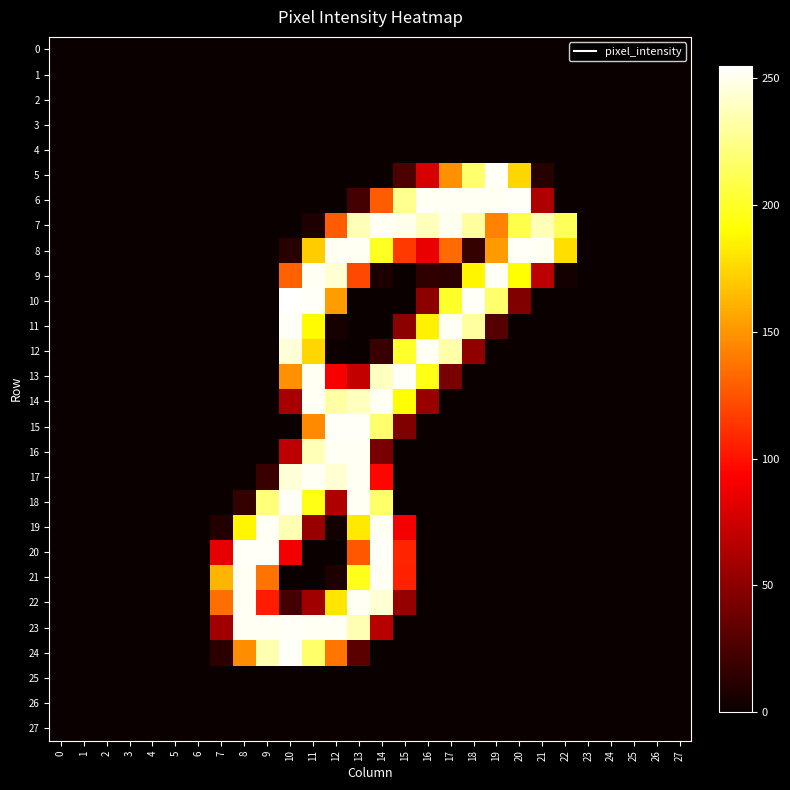

Reading left to right, transcribe all the data shown in this chart.

0: 0=0	1=0	2=0	3=0	4=0	5=0	6=0	7=0	8=0	9=0	10=0	11=0	12=0	13=0	14=0	15=0	16=0	17=0	18=0	19=0	20=0	21=0	22=0	23=0	24=0	25=0	26=0	27=0
1: 0=0	1=0	2=0	3=0	4=0	5=0	6=0	7=0	8=0	9=0	10=0	11=0	12=0	13=0	14=0	15=0	16=0	17=0	18=0	19=0	20=0	21=0	22=0	23=0	24=0	25=0	26=0	27=0
2: 0=0	1=0	2=0	3=0	4=0	5=0	6=0	7=0	8=0	9=0	10=0	11=0	12=0	13=0	14=0	15=0	16=0	17=0	18=0	19=0	20=0	21=0	22=0	23=0	24=0	25=0	26=0	27=0
3: 0=0	1=0	2=0	3=0	4=0	5=0	6=0	7=0	8=0	9=0	10=0	11=0	12=0	13=0	14=0	15=0	16=0	17=0	18=0	19=0	20=0	21=0	22=0	23=0	24=0	25=0	26=0	27=0
4: 0=0	1=0	2=0	3=0	4=0	5=0	6=0	7=0	8=0	9=0	10=0	11=0	12=0	13=0	14=0	15=0	16=0	17=0	18=0	19=0	20=0	21=0	22=0	23=0	24=0	25=0	26=0	27=0
5: 0=0	1=0	2=0	3=0	4=0	5=0	6=0	7=0	8=0	9=0	10=0	11=0	12=0	13=0	14=0	15=25	16=78	17=148	18=218	19=253	20=175	21=11	22=0	23=0	24=0	25=0	26=0	27=0
6: 0=0	1=0	2=0	3=0	4=0	5=0	6=0	7=0	8=0	9=0	10=0	11=0	12=0	13=22	14=128	15=227	16=252	17=252	18=252	19=252	20=253	21=63	22=0	23=0	24=0	25=0	26=0	27=0
7: 0=0	1=0	2=0	3=0	4=0	5=0	6=0	7=0	8=0	9=0	10=0	11=8	12=128	13=237	14=252	15=250	16=238	17=251	18=231	19=143	20=209	21=237	22=213	23=0	24=0	25=0	26=0	27=0
8: 0=0	1=0	2=0	3=0	4=0	5=0	6=0	7=0	8=0	9=0	10=11	11=171	12=252	13=252	14=199	15=115	16=85	17=134	18=16	19=152	20=253	21=252	22=178	23=0	24=0	25=0	26=0	27=0
9: 0=0	1=0	2=0	3=0	4=0	5=0	6=0	7=0	8=0	9=0	10=130	11=252	12=244	13=121	14=7	15=0	16=14	17=13	18=187	19=252	20=191	21=68	22=4	23=0	24=0	25=0	26=0	27=0
10: 0=0	1=0	2=0	3=0	4=0	5=0	6=0	7=0	8=0	9=0	10=255	11=253	12=153	13=0	14=0	15=0	16=50	17=201	18=253	19=218	20=45	21=0	22=0	23=0	24=0	25=0	26=0	27=0
11: 0=0	1=0	2=0	3=0	4=0	5=0	6=0	7=0	8=0	9=0	10=253	11=189	12=5	13=0	14=0	15=50	16=185	17=252	18=231	19=28	20=0	21=0	22=0	23=0	24=0	25=0	26=0	27=0
12: 0=0	1=0	2=0	3=0	4=0	5=0	6=0	7=0	8=0	9=0	10=245	11=175	12=2	13=0	14=18	15=201	16=252	17=233	18=51	19=0	20=0	21=0	22=0	23=0	24=0	25=0	26=0	27=0
13: 0=0	1=0	2=0	3=0	4=0	5=0	6=0	7=0	8=0	9=0	10=148	11=252	12=91	13=70	14=239	15=253	16=196	17=42	18=0	19=0	20=0	21=0	22=0	23=0	24=0	25=0	26=0	27=0
14: 0=0	1=0	2=0	3=0	4=0	5=0	6=0	7=0	8=0	9=0	10=60	11=252	12=232	13=239	14=252	15=191	16=54	17=0	18=0	19=0	20=0	21=0	22=0	23=0	24=0	25=0	26=0	27=0
15: 0=0	1=0	2=0	3=0	4=0	5=0	6=0	7=0	8=0	9=0	10=0	11=146	12=253	13=253	14=218	15=45	16=0	17=0	18=0	19=0	20=0	21=0	22=0	23=0	24=0	25=0	26=0	27=0
16: 0=0	1=0	2=0	3=0	4=0	5=0	6=0	7=0	8=0	9=0	10=68	11=237	12=252	13=252	14=42	15=0	16=0	17=0	18=0	19=0	20=0	21=0	22=0	23=0	24=0	25=0	26=0	27=0
17: 0=0	1=0	2=0	3=0	4=0	5=0	6=0	7=0	8=0	9=18	10=245	11=252	12=244	13=252	14=95	15=0	16=0	17=0	18=0	19=0	20=0	21=0	22=0	23=0	24=0	25=0	26=0	27=0
18: 0=0	1=0	2=0	3=0	4=0	5=0	6=0	7=0	8=16	9=221	10=253	11=196	12=63	13=252	14=217	15=0	16=0	17=0	18=0	19=0	20=0	21=0	22=0	23=0	24=0	25=0	26=0	27=0
19: 0=0	1=0	2=0	3=0	4=0	5=0	6=0	7=9	8=187	9=252	10=236	11=54	12=4	13=182	14=252	15=89	16=0	17=0	18=0	19=0	20=0	21=0	22=0	23=0	24=0	25=0	26=0	27=0
20: 0=0	1=0	2=0	3=0	4=0	5=0	6=0	7=84	8=253	9=253	10=89	11=0	12=0	13=126	14=253	15=107	16=0	17=0	18=0	19=0	20=0	21=0	22=0	23=0	24=0	25=0	26=0	27=0
21: 0=0	1=0	2=0	3=0	4=0	5=0	6=0	7=162	8=252	9=137	10=0	11=0	12=8	13=197	14=252	15=106	16=0	17=0	18=0	19=0	20=0	21=0	22=0	23=0	24=0	25=0	26=0	27=0
22: 0=0	1=0	2=0	3=0	4=0	5=0	6=0	7=135	8=252	9=104	10=22	11=57	12=181	13=252	14=244	15=53	16=0	17=0	18=0	19=0	20=0	21=0	22=0	23=0	24=0	25=0	26=0	27=0
23: 0=0	1=0	2=0	3=0	4=0	5=0	6=0	7=57	8=252	9=252	10=253	11=252	12=252	13=236	14=66	15=0	16=0	17=0	18=0	19=0	20=0	21=0	22=0	23=0	24=0	25=0	26=0	27=0
24: 0=0	1=0	2=0	3=0	4=0	5=0	6=0	7=13	8=147	9=235	10=253	11=217	12=138	13=31	14=0	15=0	16=0	17=0	18=0	19=0	20=0	21=0	22=0	23=0	24=0	25=0	26=0	27=0
25: 0=0	1=0	2=0	3=0	4=0	5=0	6=0	7=0	8=0	9=0	10=0	11=0	12=0	13=0	14=0	15=0	16=0	17=0	18=0	19=0	20=0	21=0	22=0	23=0	24=0	25=0	26=0	27=0
26: 0=0	1=0	2=0	3=0	4=0	5=0	6=0	7=0	8=0	9=0	10=0	11=0	12=0	13=0	14=0	15=0	16=0	17=0	18=0	19=0	20=0	21=0	22=0	23=0	24=0	25=0	26=0	27=0
27: 0=0	1=0	2=0	3=0	4=0	5=0	6=0	7=0	8=0	9=0	10=0	11=0	12=0	13=0	14=0	15=0	16=0	17=0	18=0	19=0	20=0	21=0	22=0	23=0	24=0	25=0	26=0	27=0